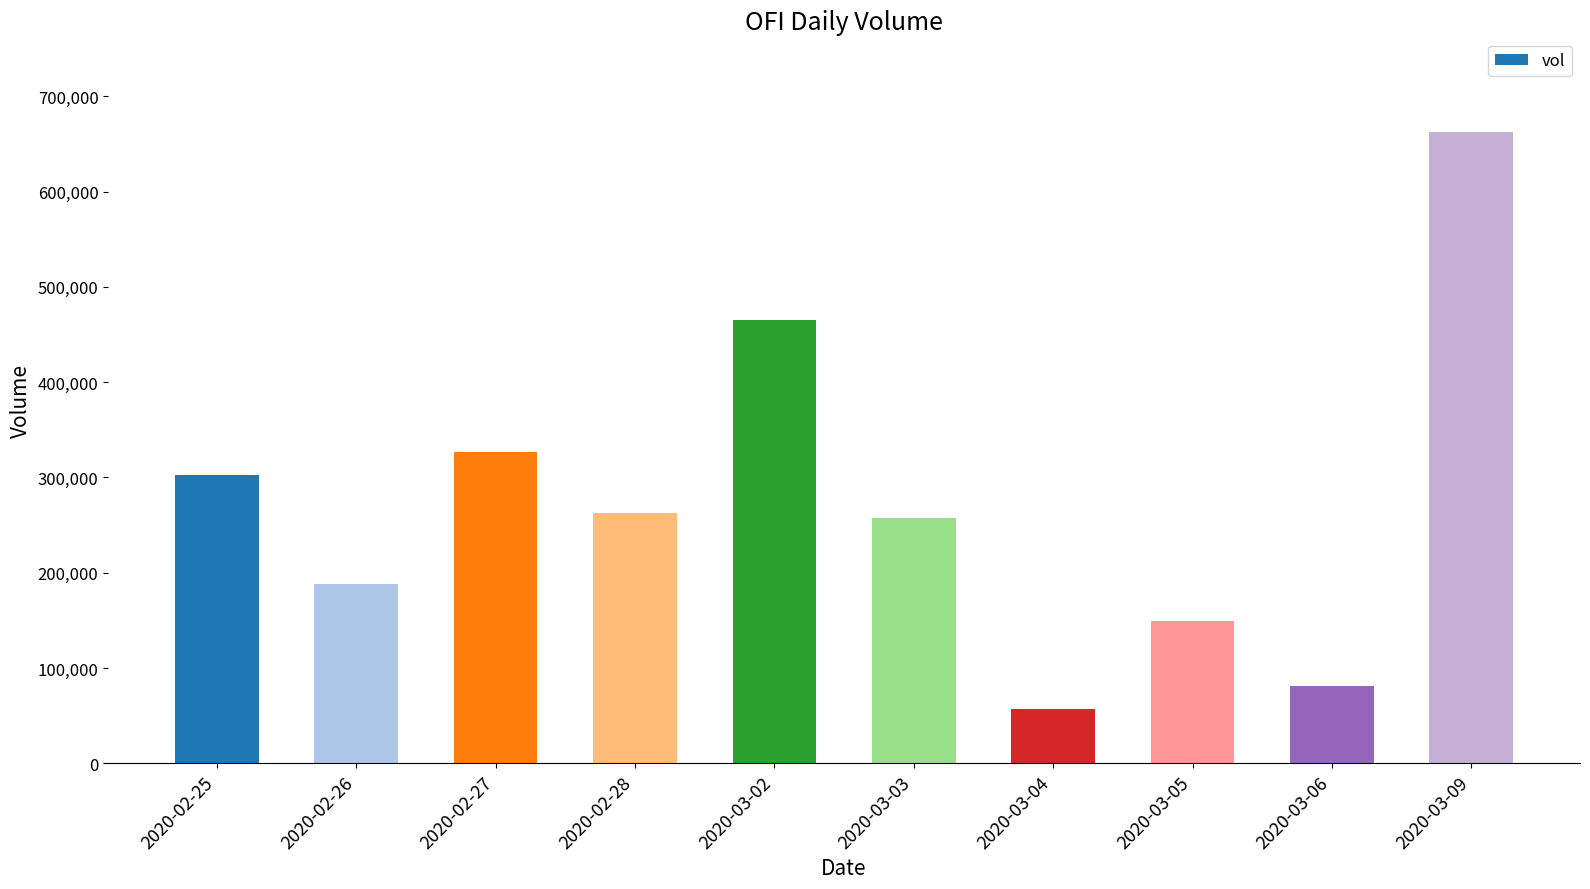

What is the smallest value displayed?

56600